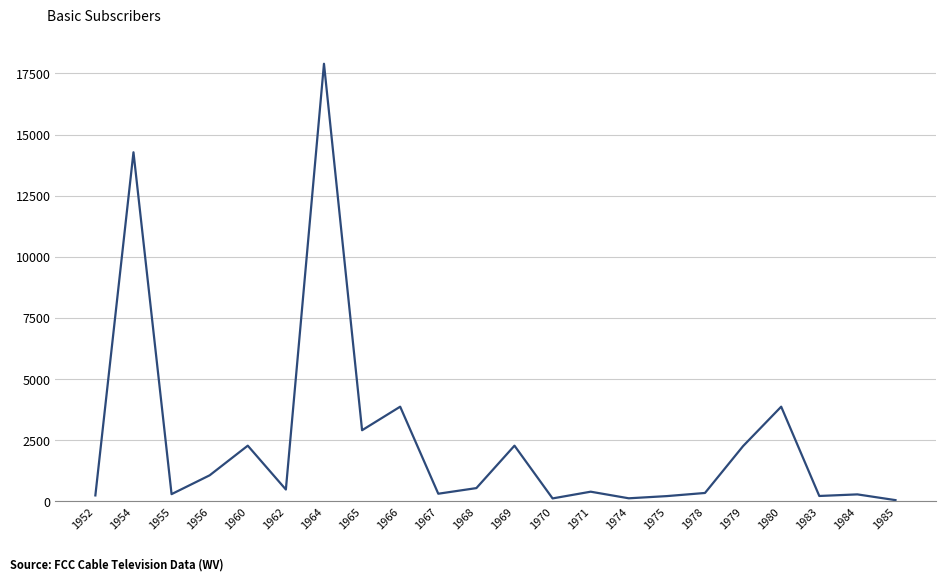

Does the chart have visible grid lines?

Yes